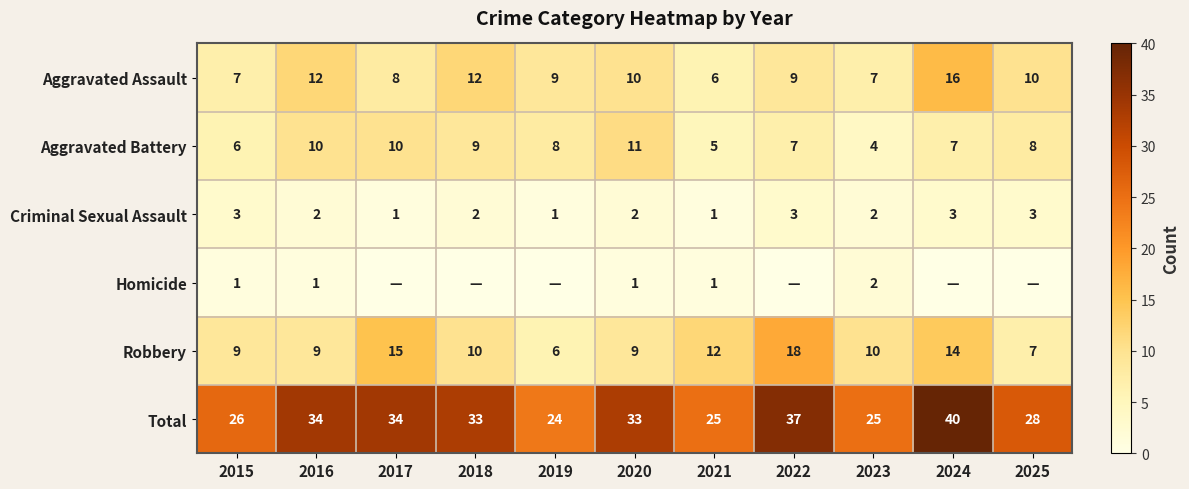

Is it true that Total equals 60 at 2024?

False